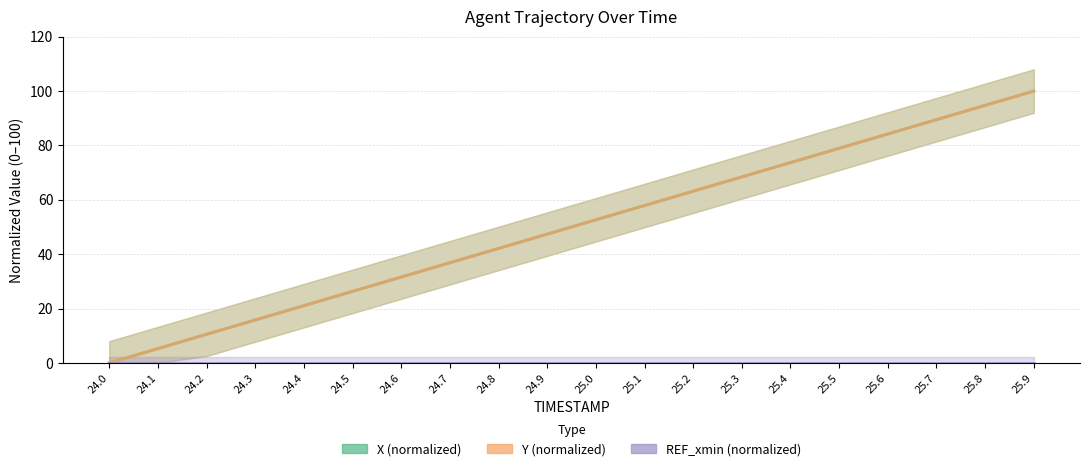

True or false: Y (normalized) has more than 2 interior local peaks.

False